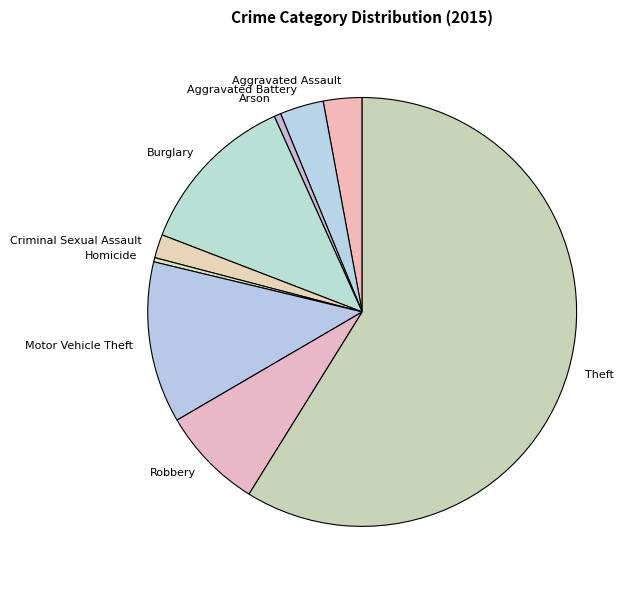

Does Theft account for over 50% of the chart?

Yes